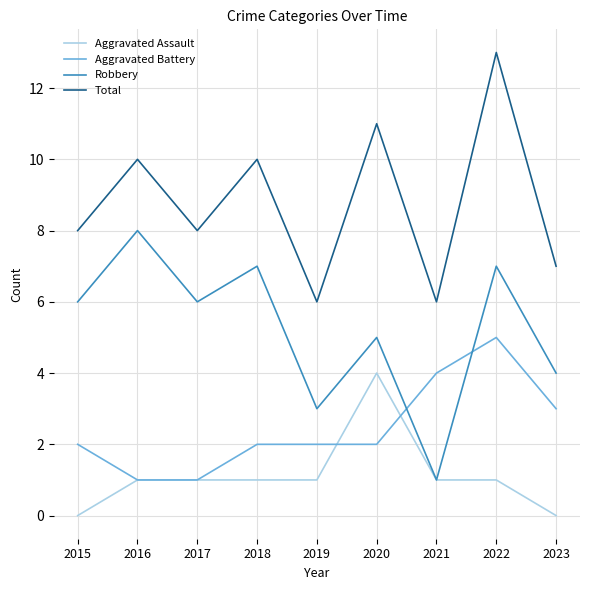

True or false: Total has a value of 3 at 2020.

False